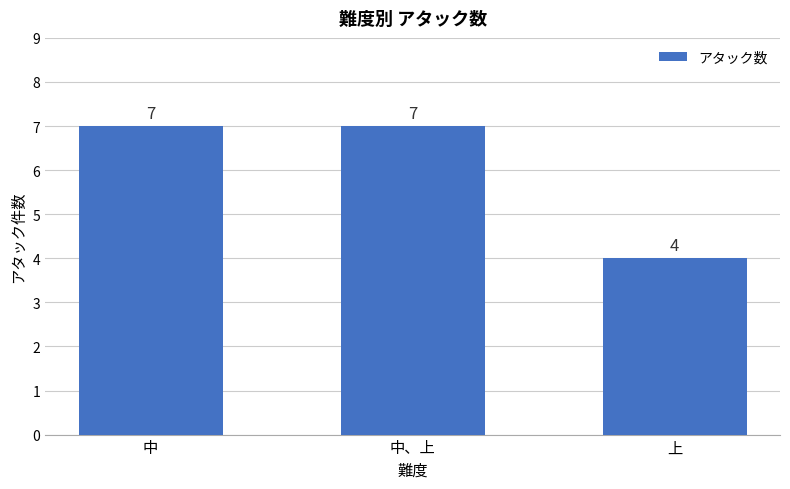

The value at 中 is 5. True or false?

False